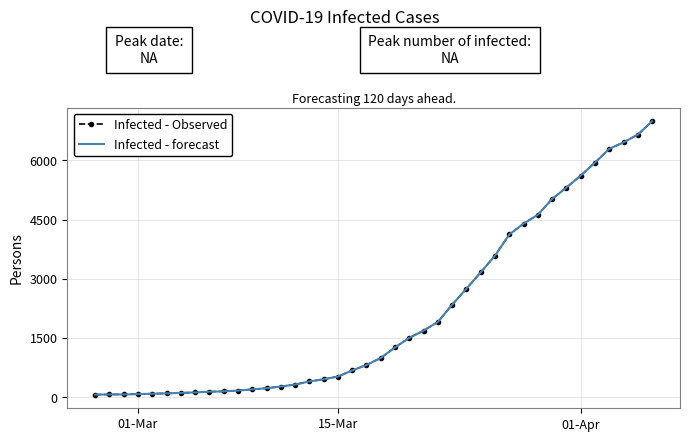

At how many categories does at least one series exceed 3711?

11